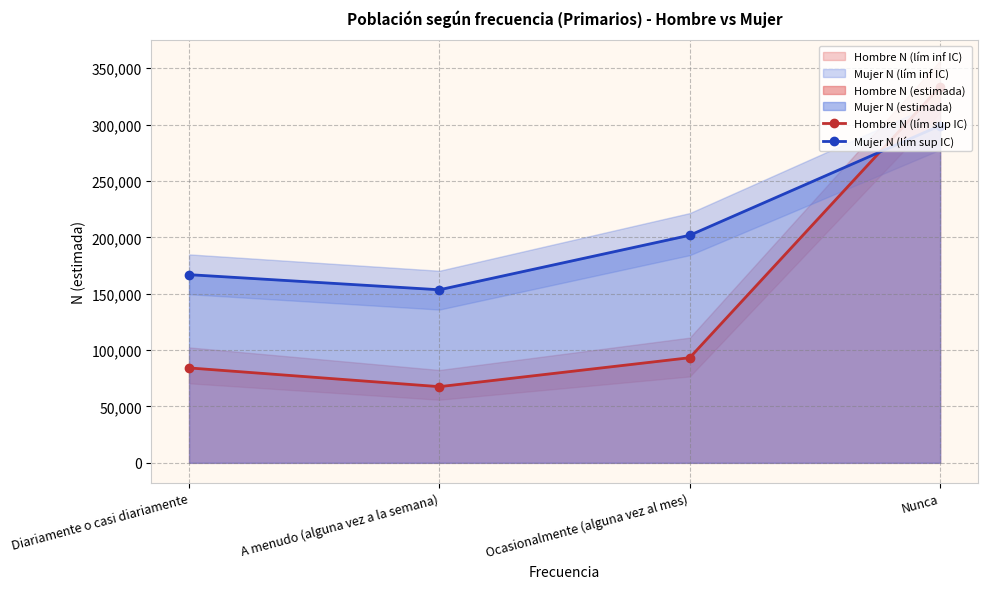

Is it true that Mujer N (lím sup IC) equals 166895 at Diariamente o casi diariamente?

True